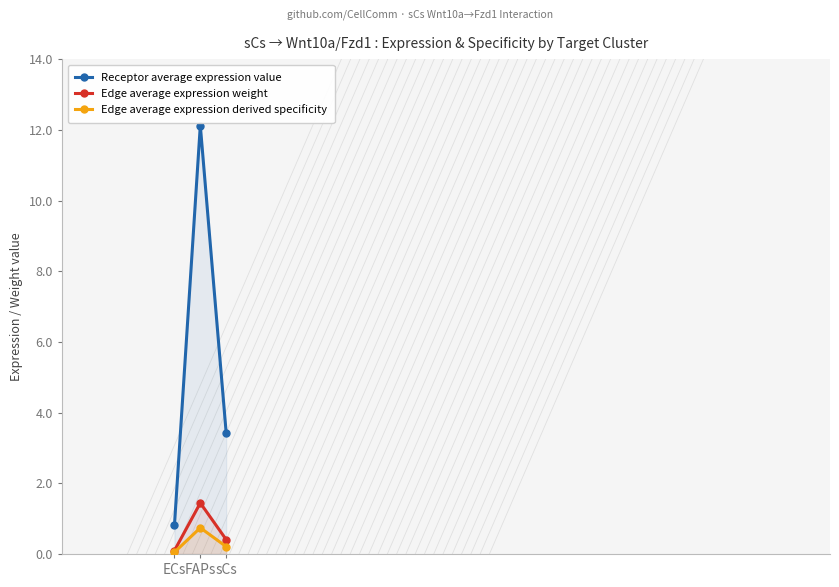

At ECs, list the series in order from smallest to largest.

Edge average expression derived specificity, Edge average expression weight, Receptor average expression value